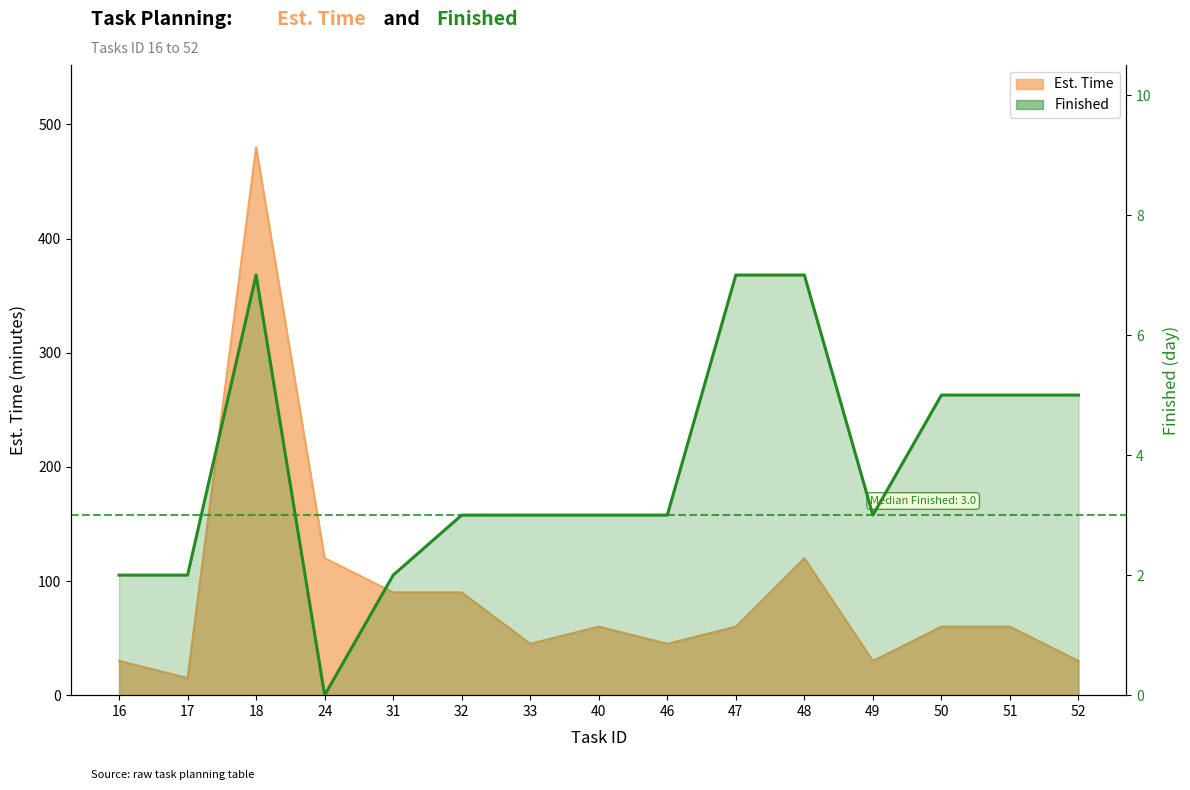

Where does the data first go above 3?

18